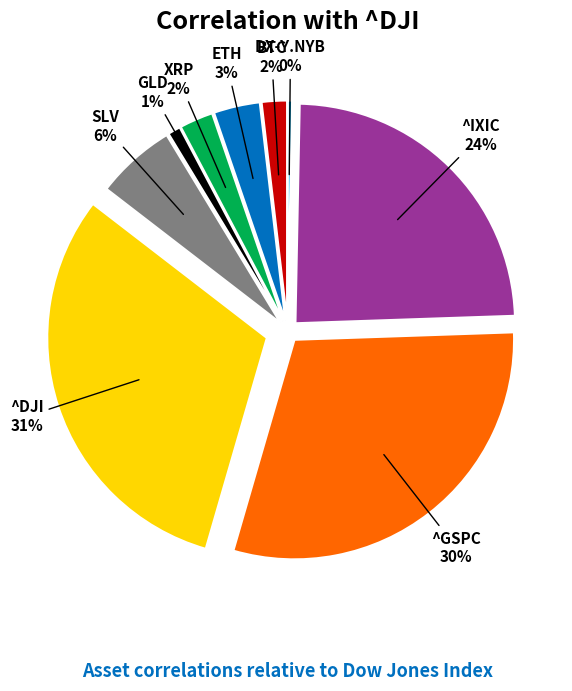

Is there a majority slice in this chart?

No